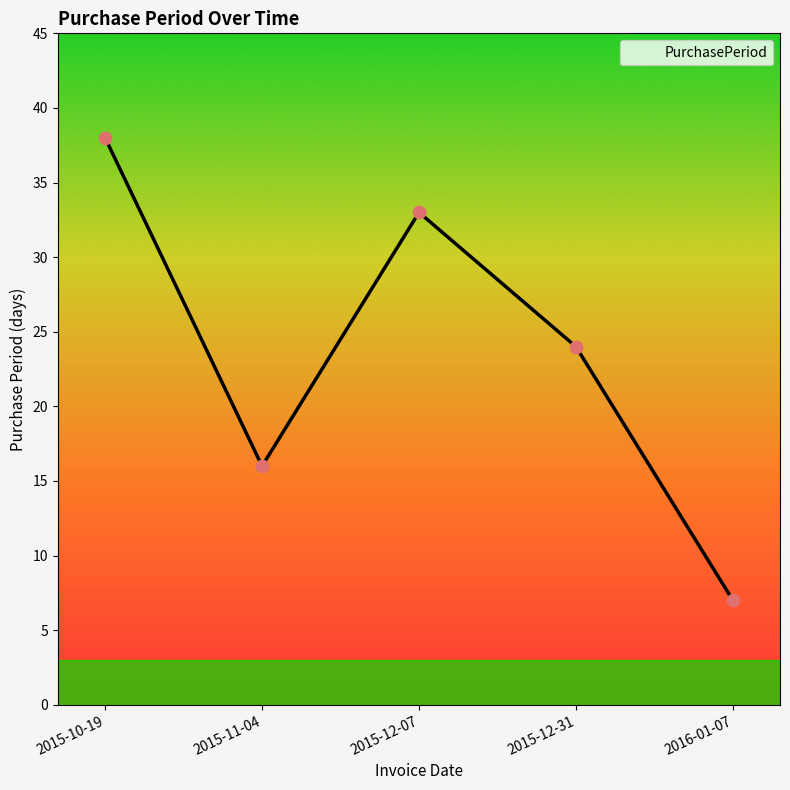

Which has a higher value, 2015-12-31 or 2016-01-07?

2015-12-31